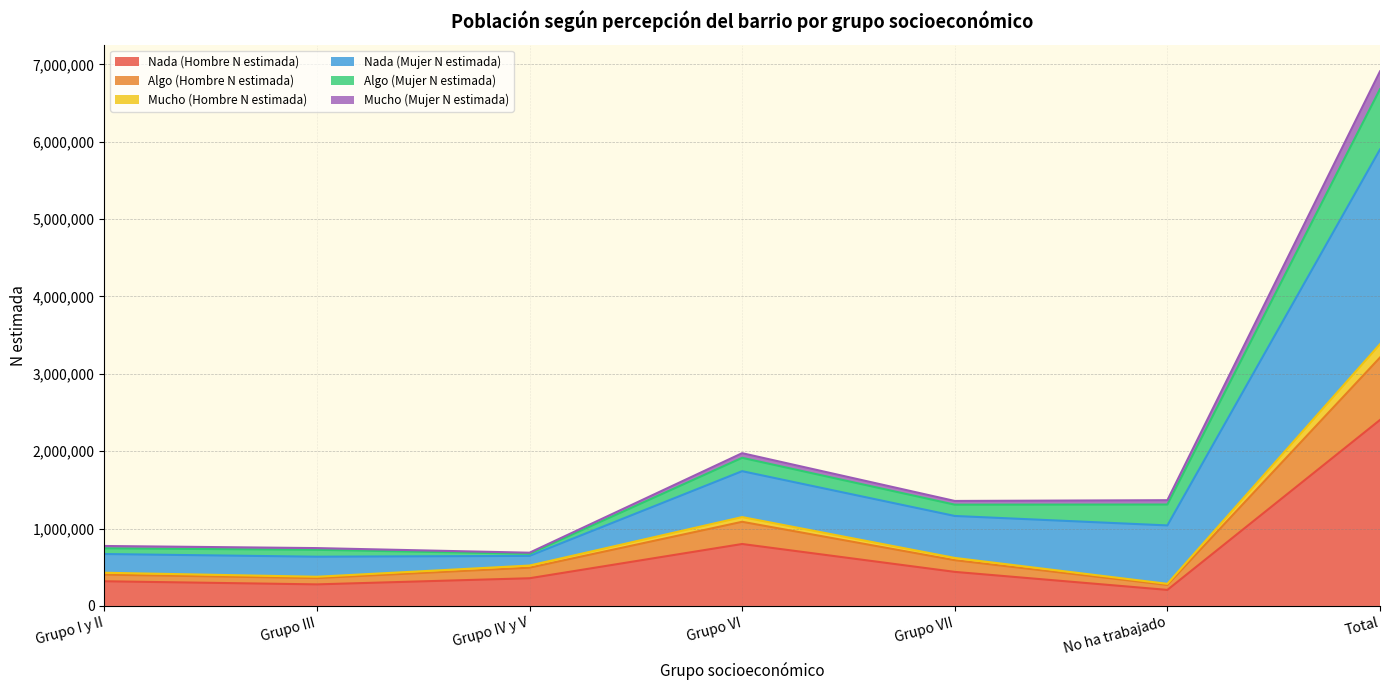

The value of Nada (Hombre N estimada) at Grupo I y II is 318929. True or false?

True